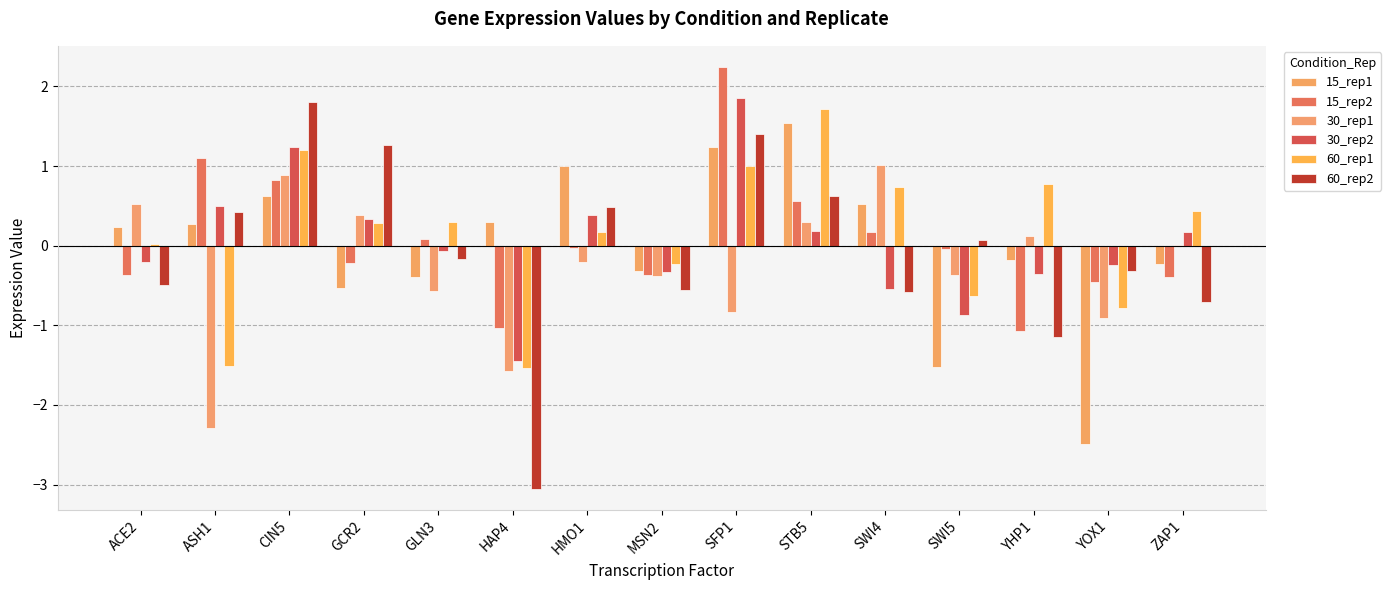

Count the number of data series in this chart.

6